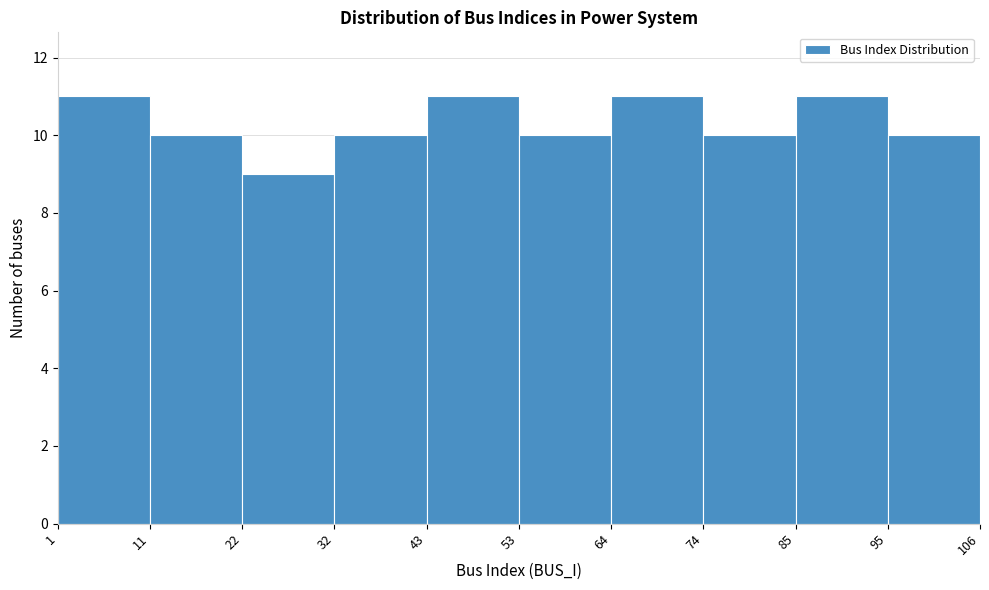

How tall is the bar that spans 74 to 85 on the x-axis? The values are not printed on the chart, so give them approximately, as read against the axis.

10